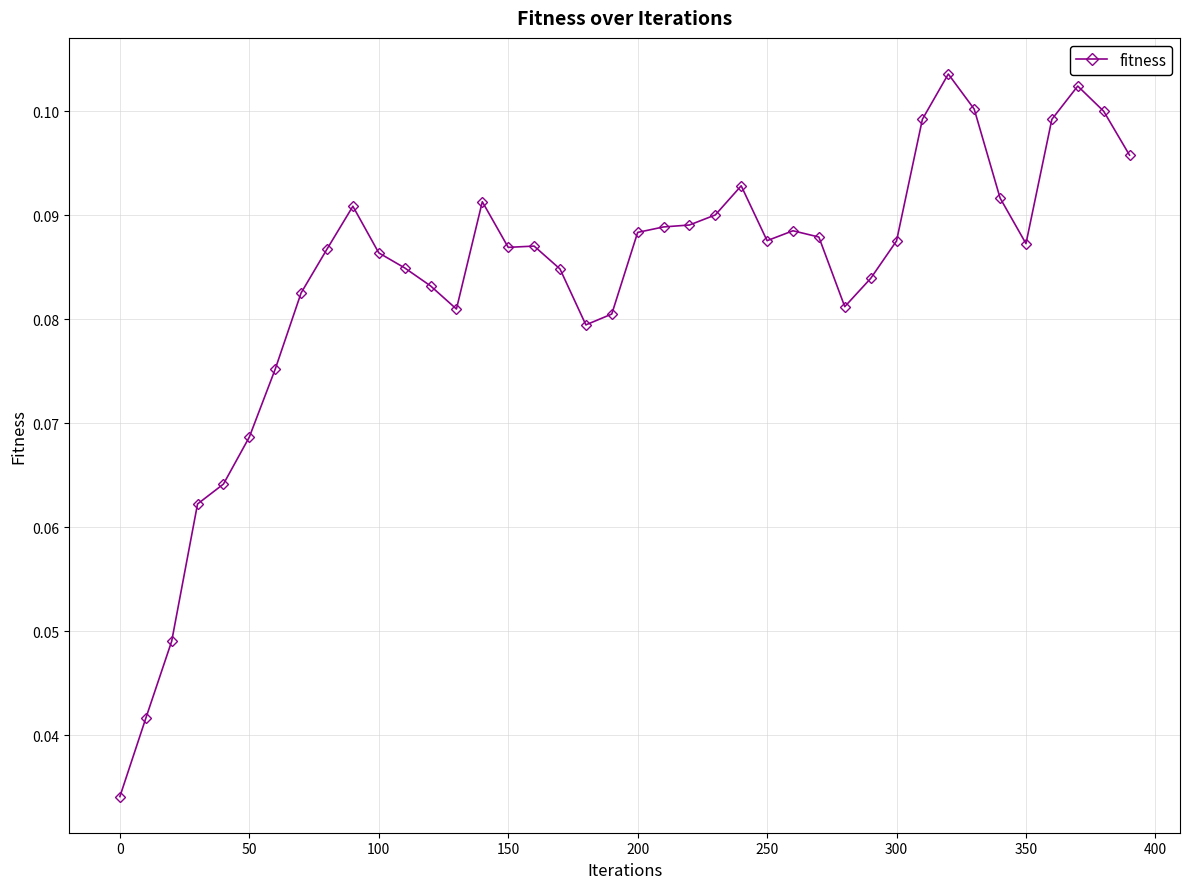

Count the values in the range 0 to 1.

40